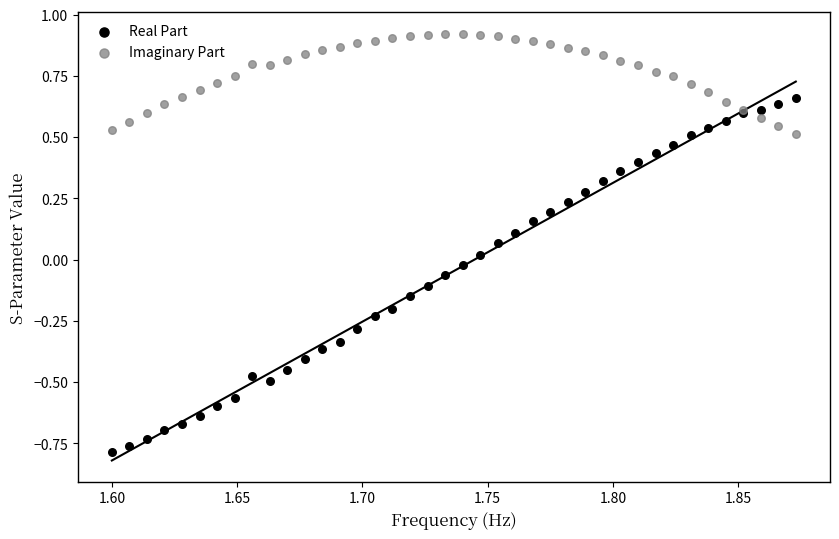

Which series contains the highest Y value?

Imaginary Part